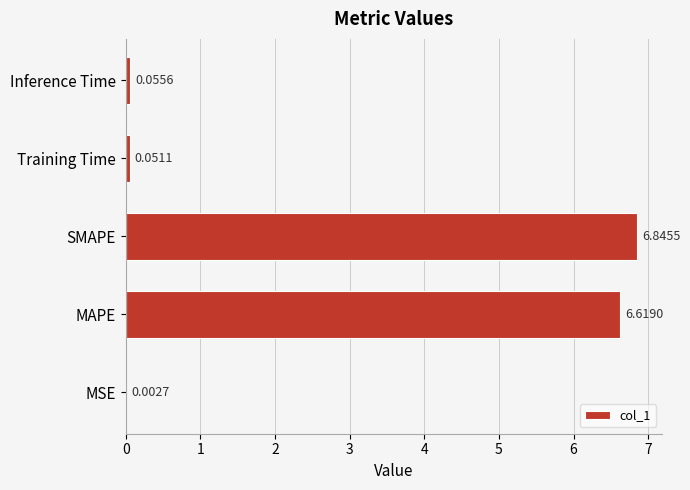

Which has a higher value, MSE or Training Time?

Training Time